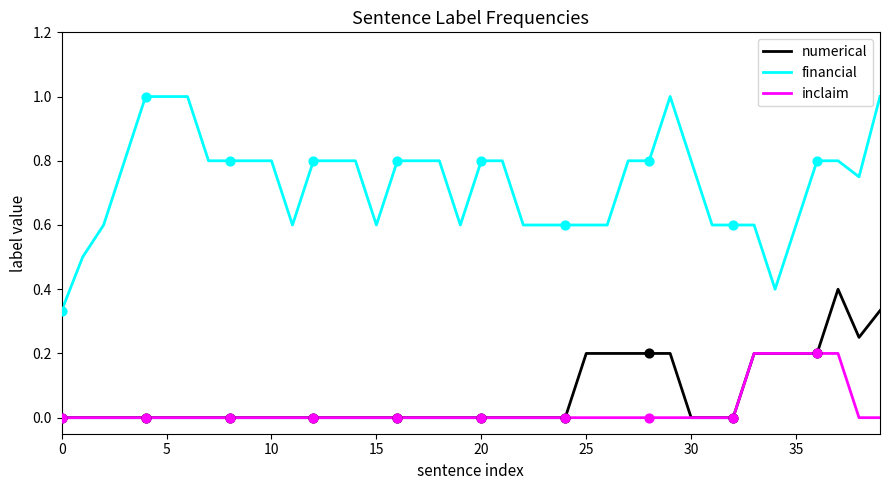

Which series has the largest total across all categories?

financial